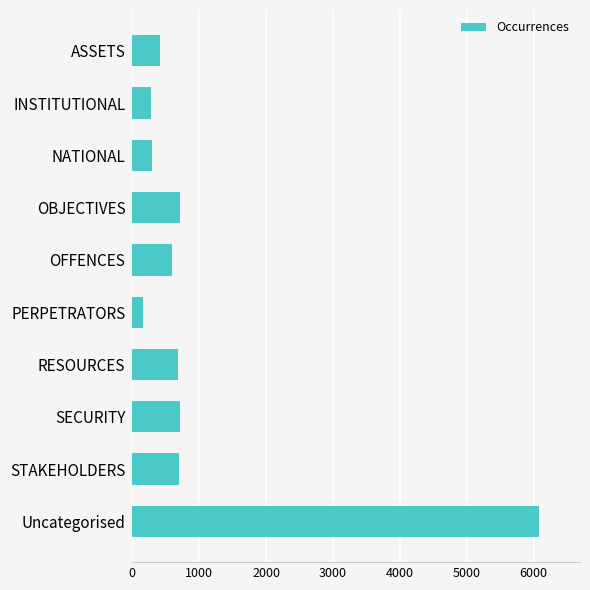

What is the sum of all values?

10645